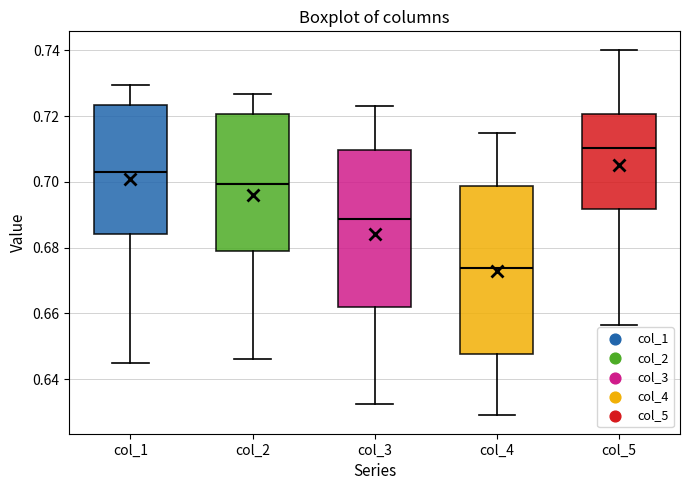

Where does the upper whisker of the box for col_4 end on the y-axis? The values are not printed on the chart, so give them approximately, as read against the axis.

0.714